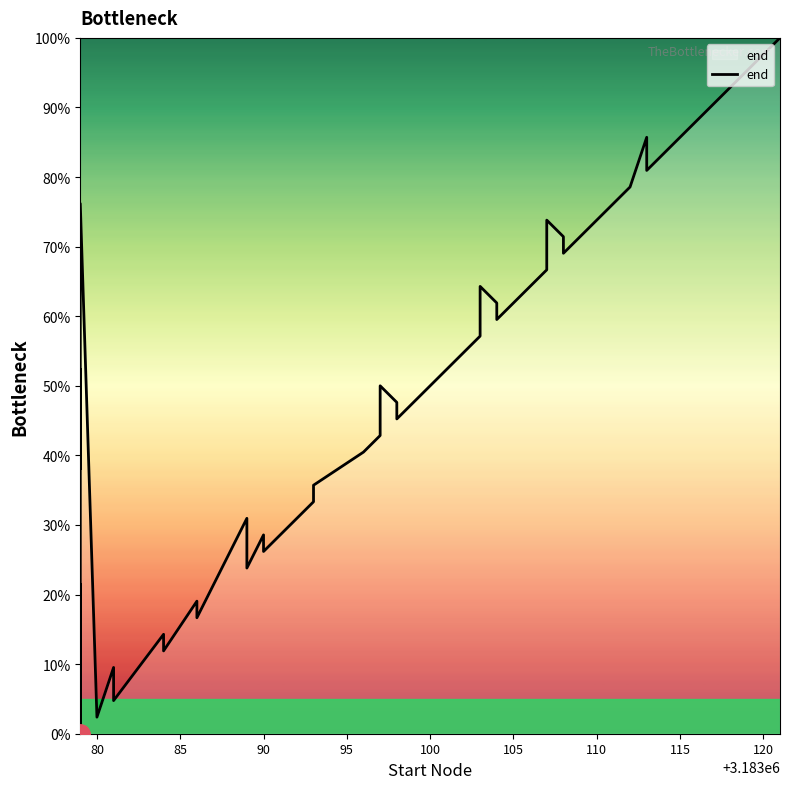

True or false: the data has more than 0 interior local peaks.

True